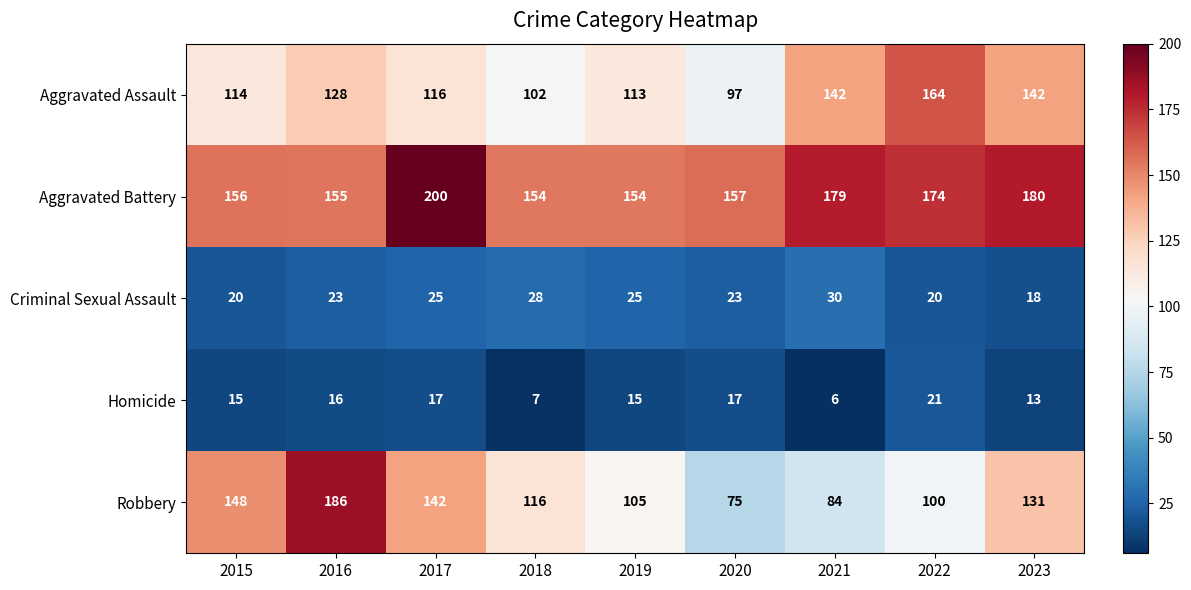

Rank the series at 2022 from highest to lowest value.

Aggravated Battery, Aggravated Assault, Robbery, Homicide, Criminal Sexual Assault